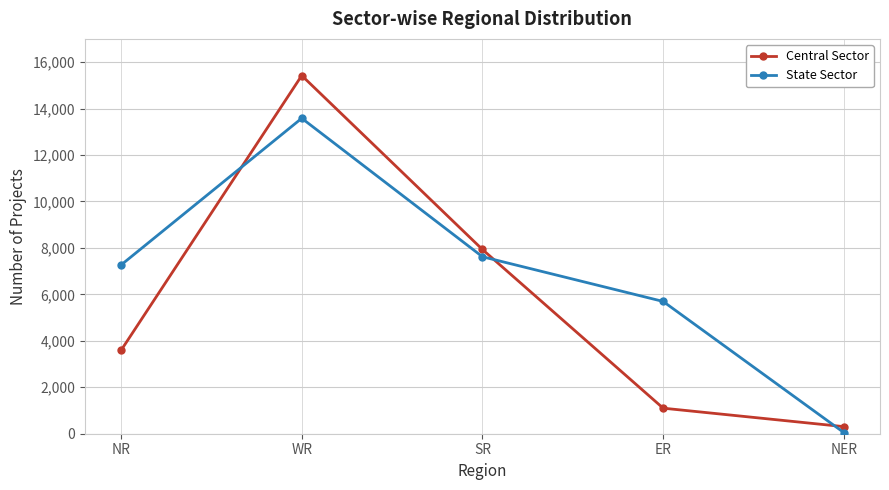

What is the difference between the highest and lowest values at SR?

312